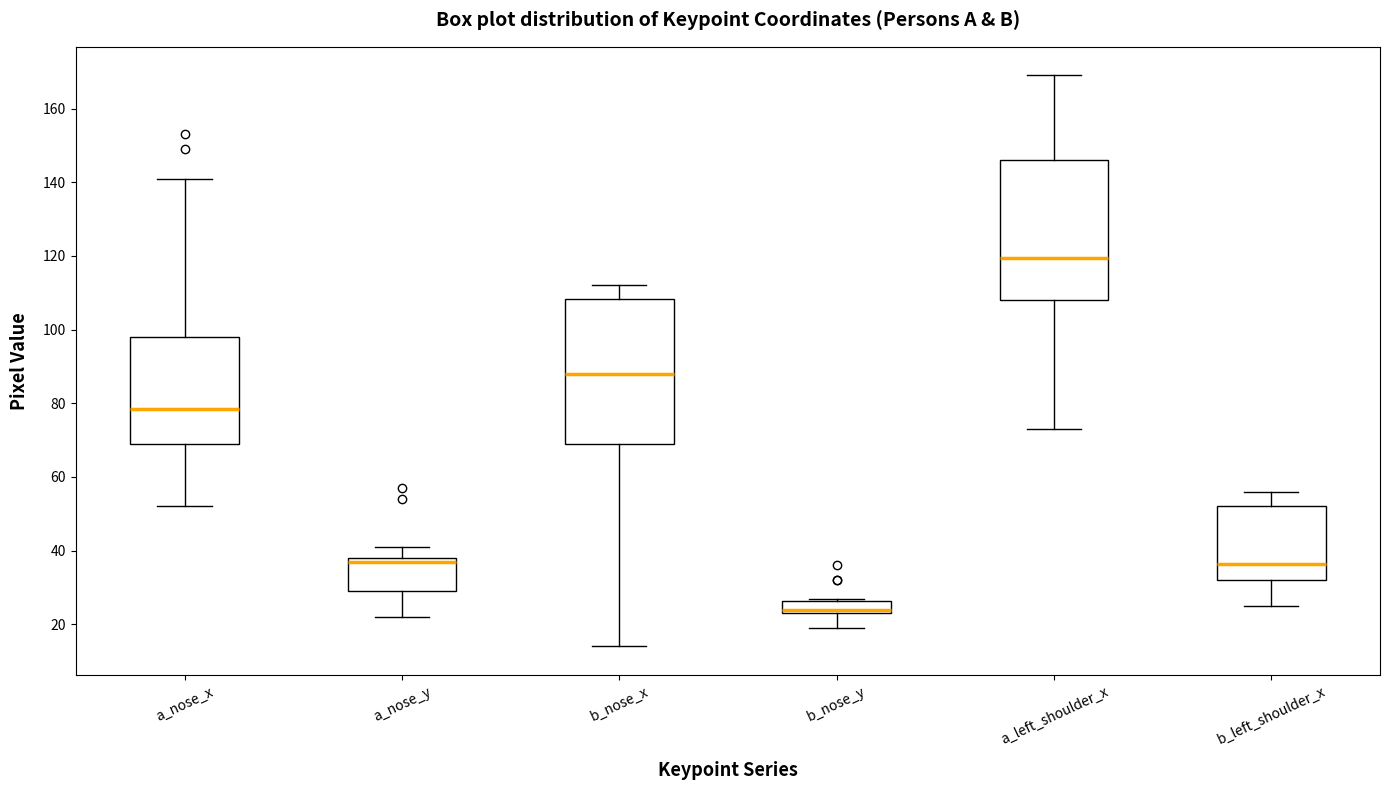

Reading left to right, read every box against the y-axis: the position of its median line, the range the box covers, and the ends of its whiskers. The values are not printed on the chart, so give them approximately, as read against the axis.

a_nose_x: median 78, box 70 to 98, whiskers 52 to 142
a_nose_y: median 38 (just below the box's upper edge), box 30 to 38, whiskers 22 to 42
b_nose_x: median 88, box 70 to 108, whiskers 14 to 112
b_nose_y: median 24 (just above the box's lower edge), box 24 to 26, whiskers 20 to 28
a_left_shoulder_x: median 120, box 108 to 146, whiskers 74 to 170
b_left_shoulder_x: median 36, box 32 to 52, whiskers 26 to 56